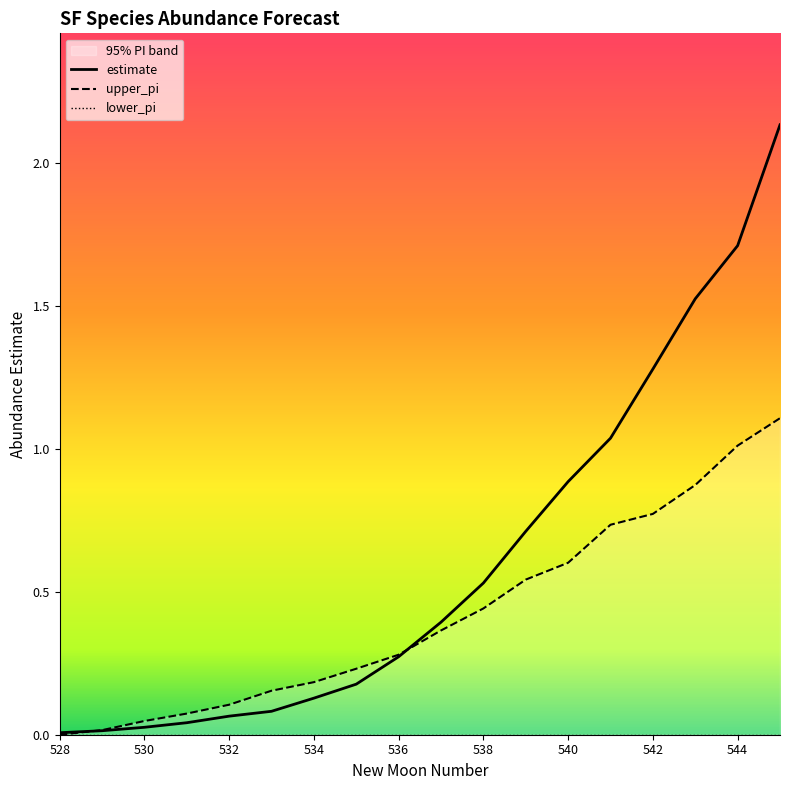

At how many categories does at least one series exceed 1?

5